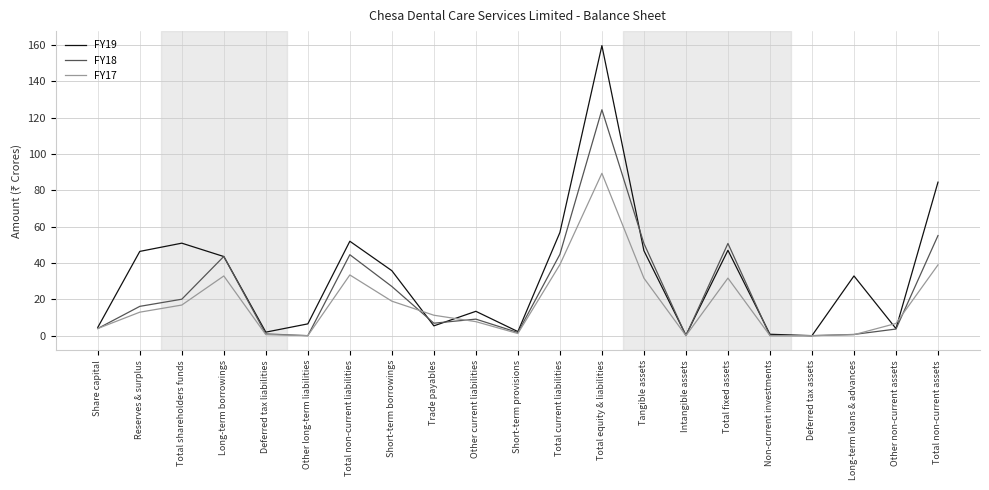

Is it true that FY19 equals 13.1 at Total current liabilities?

False